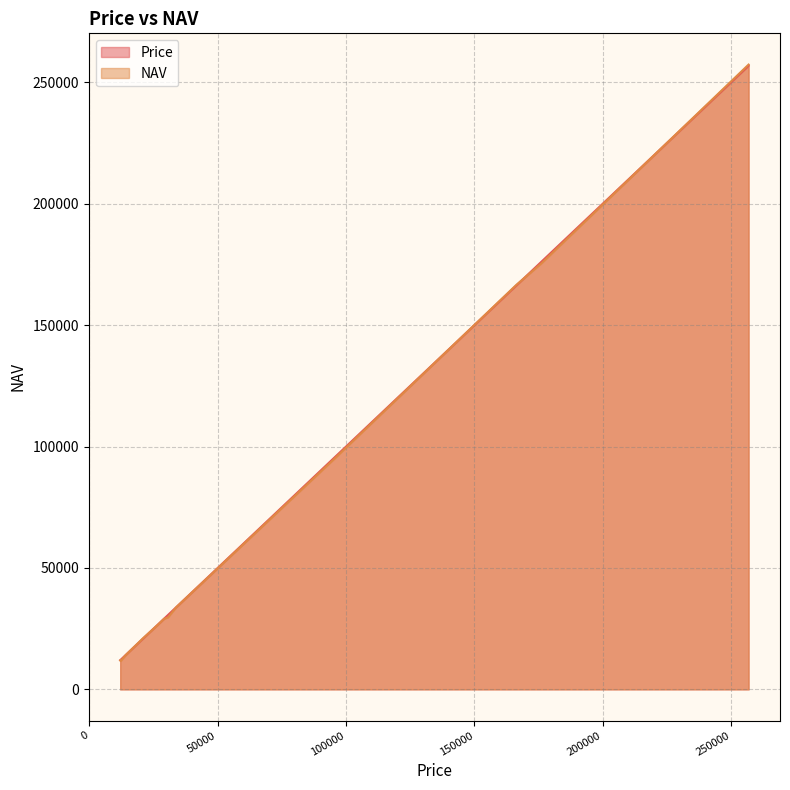

How many data points in NAV are less than 29072?

6